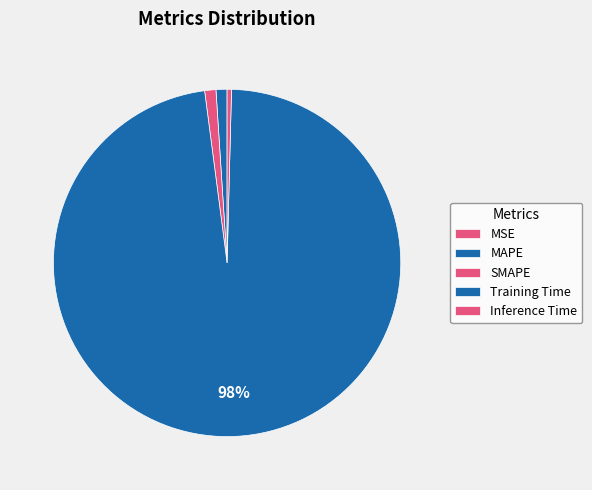

Which slice is the smallest?

MSE